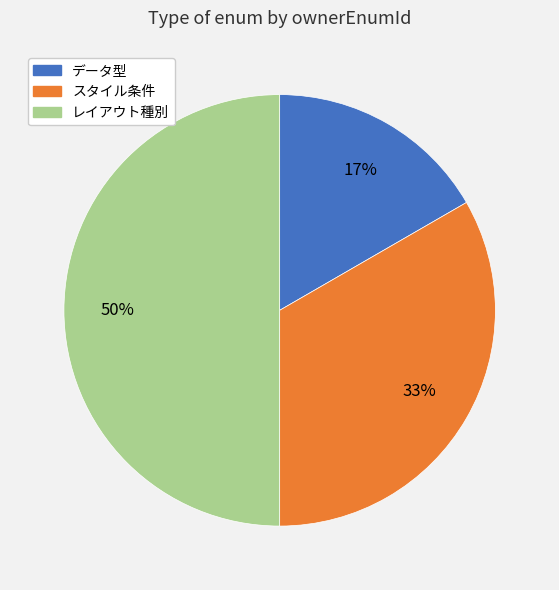

How many segments does this pie chart have?

3